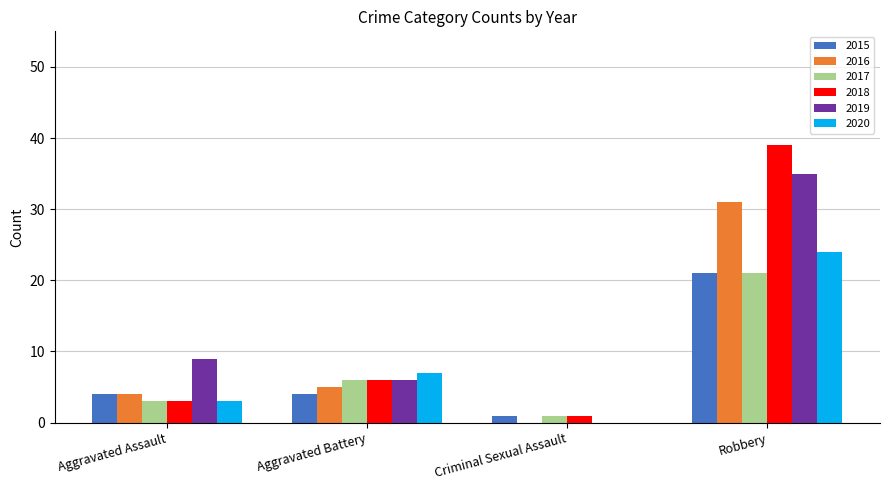

Reading left to right, transcribe all the data shown in this chart.

2015: 4	4	1	21
2016: 4	5	0	31
2017: 3	6	1	21
2018: 3	6	1	39
2019: 9	6	0	35
2020: 3	7	0	24